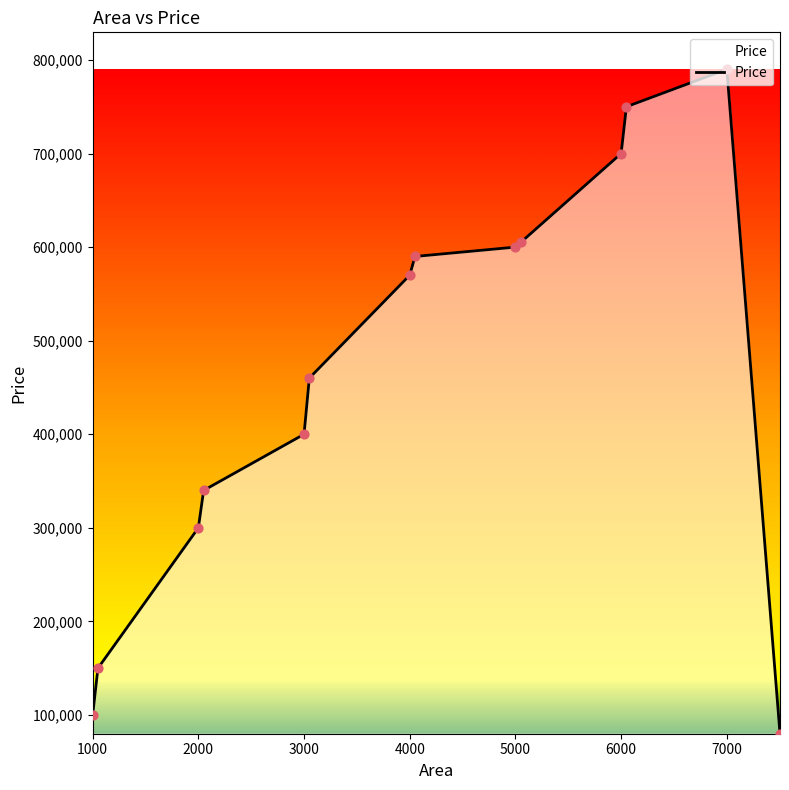

What is the minimum value shown in the chart?

80000